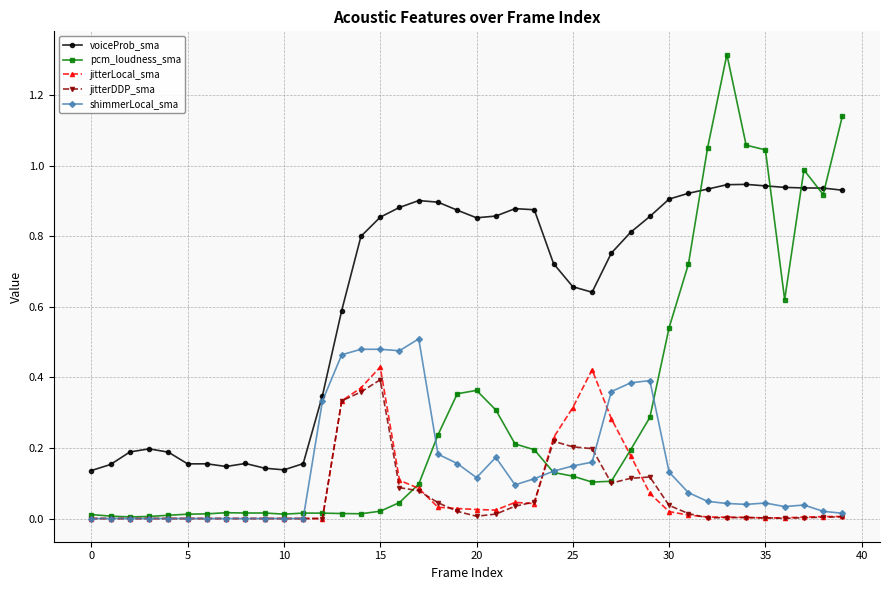

At how many categories does at least one series exceed 0?

40